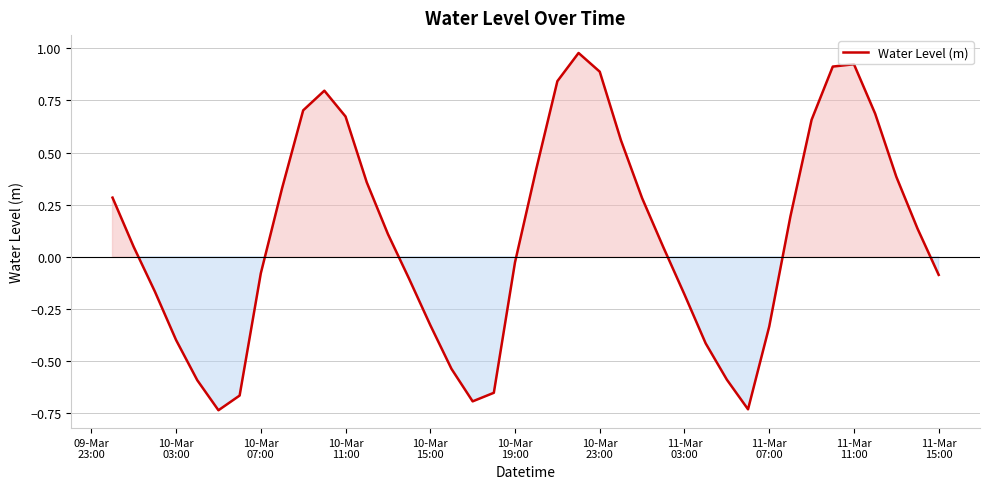

Reading left to right, list all the values displayed in this chart.

0.3	0.0	-0.2	-0.4	-0.6	-0.7	-0.7	-0.1	0.3	0.7	0.8	0.7	0.4	0.1	-0.1	-0.3	-0.5	-0.7	-0.7	-0.0	0.4	0.8	1.0	0.9	0.6	0.3	0.0	-0.2	-0.4	-0.6	-0.7	-0.3	0.2	0.7	0.9	0.9	0.7	0.4	0.1	-0.1